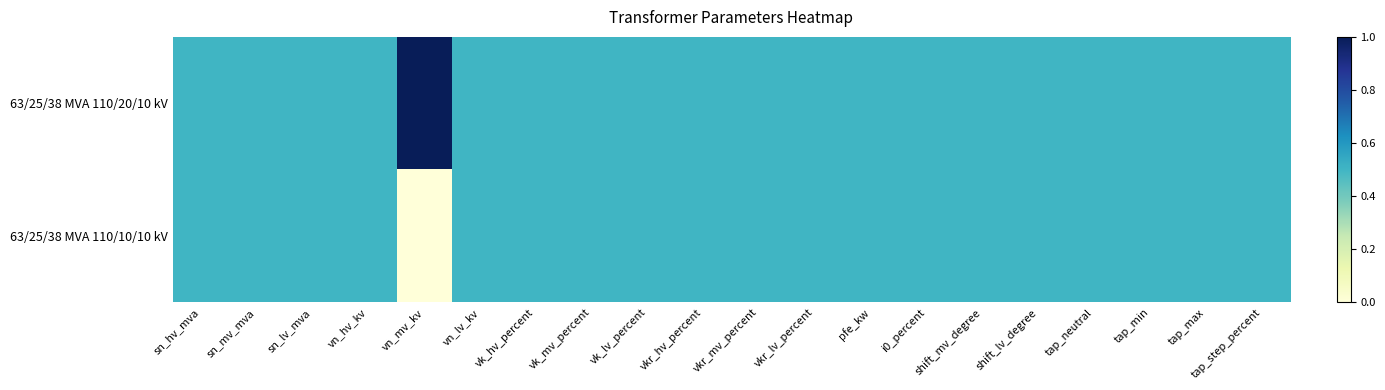

What is the total value across all series at vkr_hv_percent?

1.0